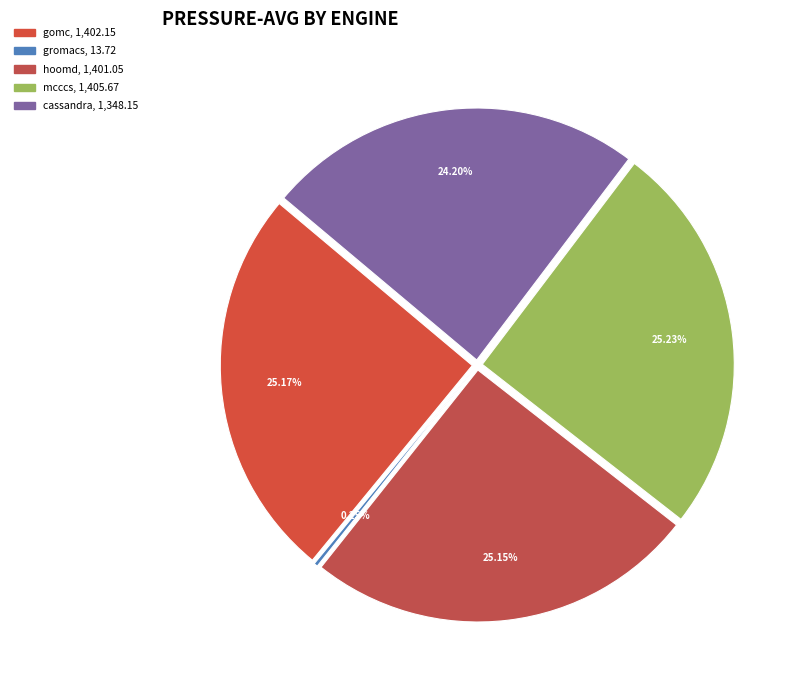

Is there a majority slice in this chart?

No